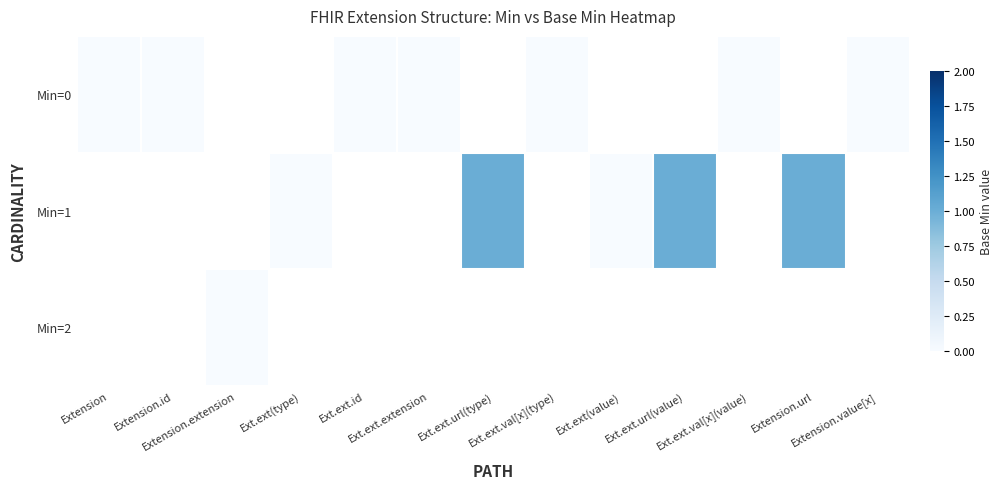

Which category has the lowest value in the Min=1 series?

Extension